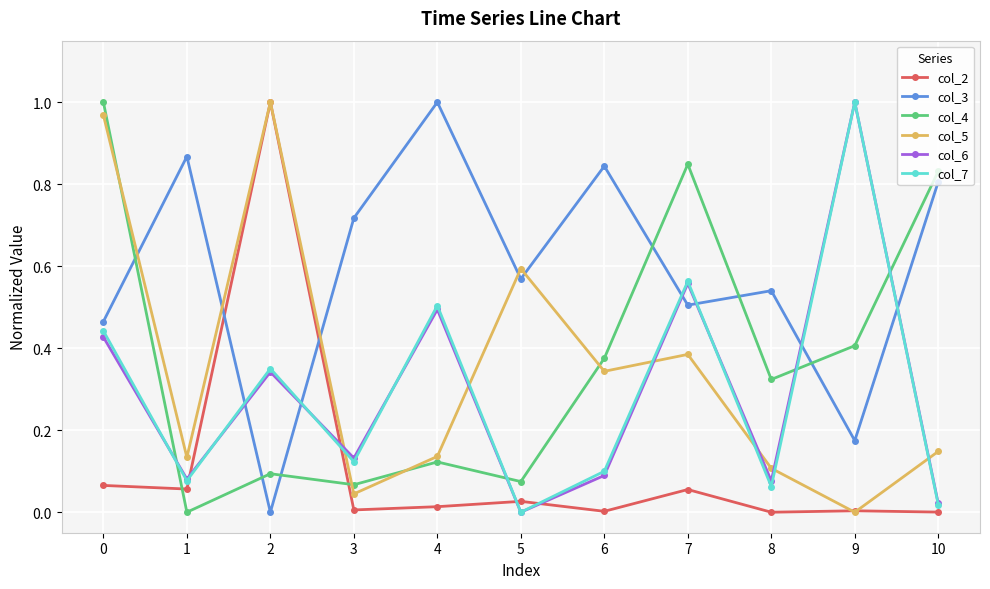

How many intersections are there between col_3 and col_2?

2